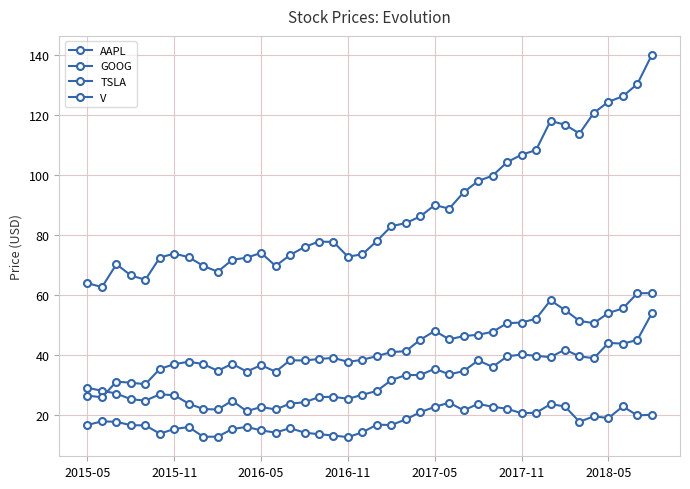

In TSLA, how many points are lower than both neighbors (excluding endpoints)?

10